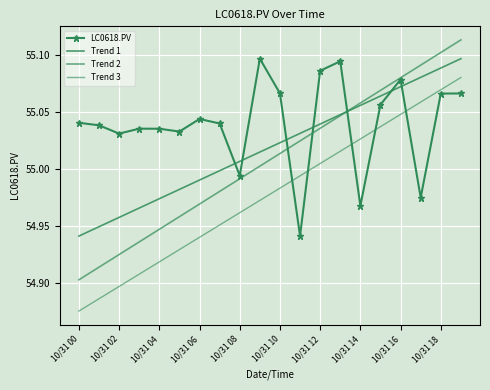

Reading left to right, list all the values displayed in this chart.

LC0618.PV: 55.0	55.0	55.0	55.0	55.0	55.0	55.0	55.0	55.0	55.1	55.1	54.9	55.1	55.1	55.0	55.1	55.1	55.0	55.1	55.1
Trend 1: 54.9	54.9	55.0	55.0	55.0	55.0	55.0	55.0	55.0	55.0	55.0	55.0	55.0	55.0	55.1	55.1	55.1	55.1	55.1	55.1
Trend 2: 54.9	54.9	54.9	54.9	54.9	55.0	55.0	55.0	55.0	55.0	55.0	55.0	55.0	55.0	55.1	55.1	55.1	55.1	55.1	55.1
Trend 3: 54.9	54.9	54.9	54.9	54.9	54.9	54.9	55.0	55.0	55.0	55.0	55.0	55.0	55.0	55.0	55.0	55.0	55.1	55.1	55.1